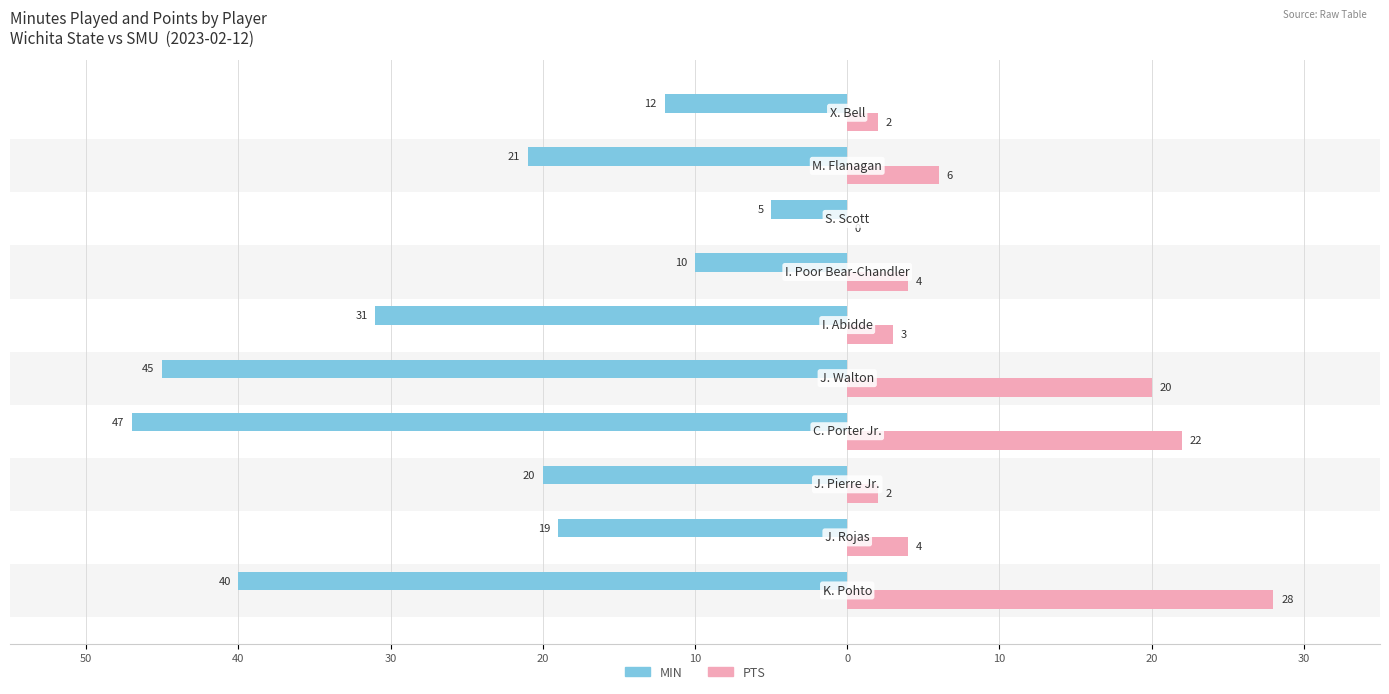

What are all the series names shown in the legend?

MIN, PTS